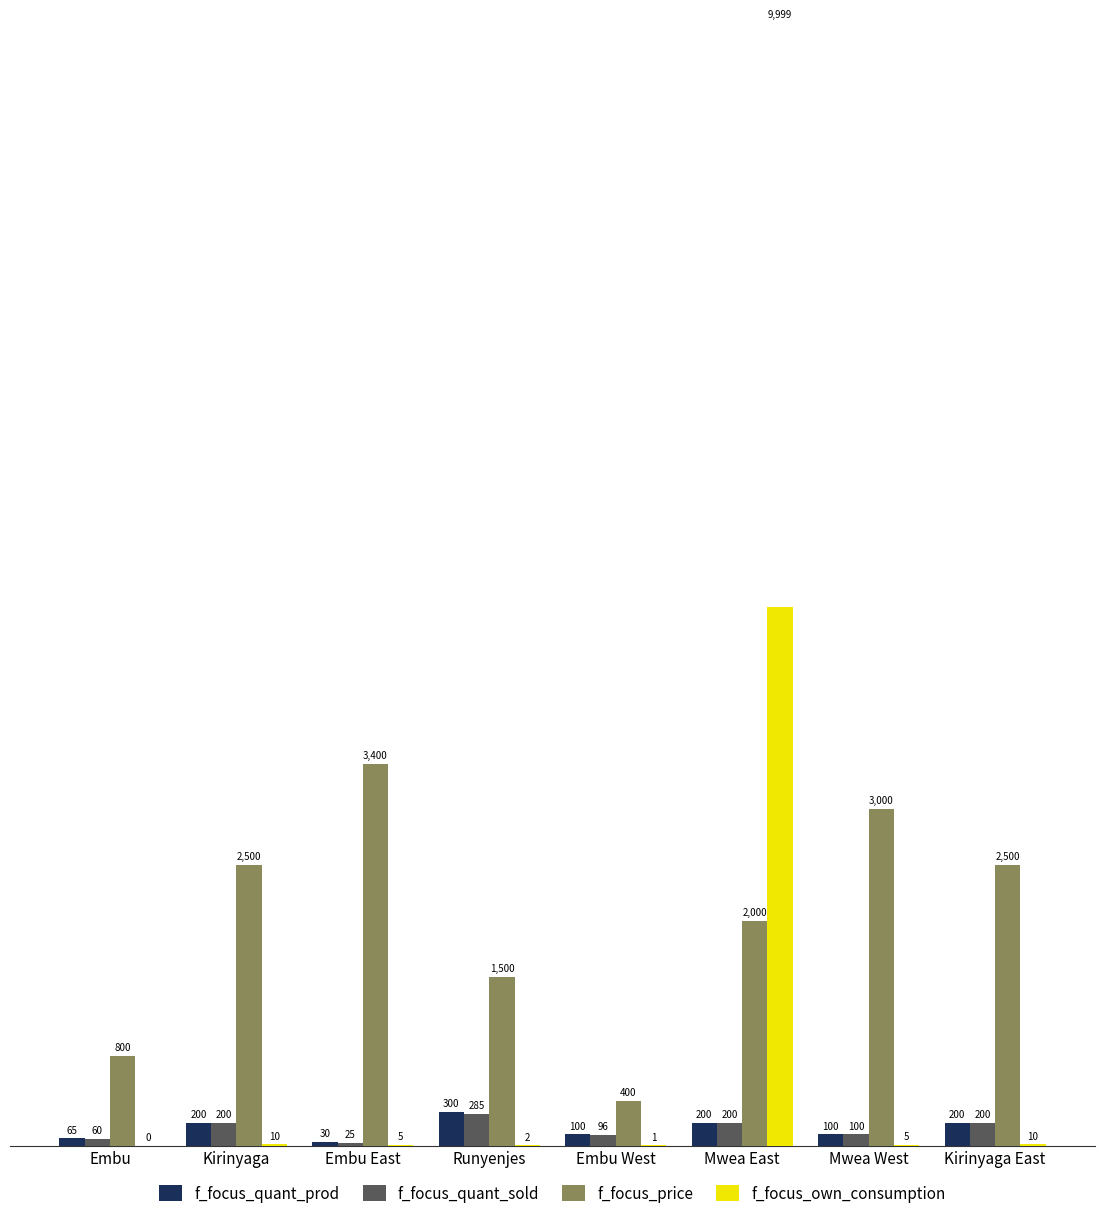

What is the difference between the f_focus_own_consumption values at Embu and Embu East?

5